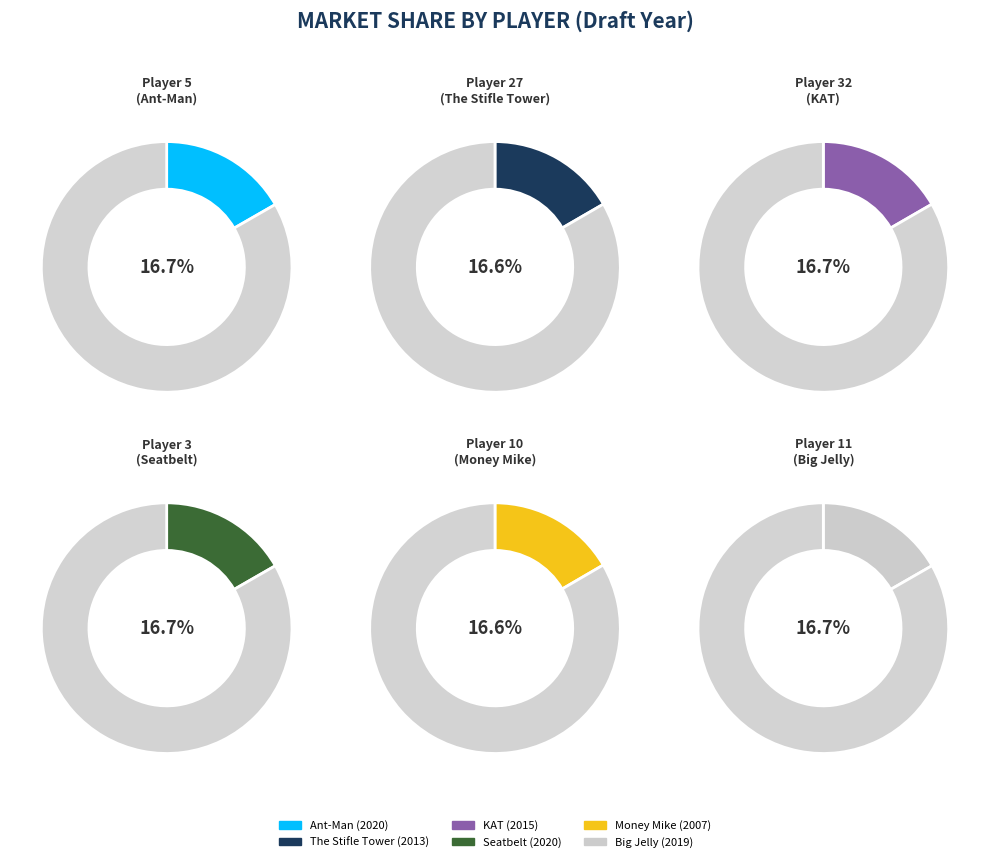

Count the number of slices in the pie.

6